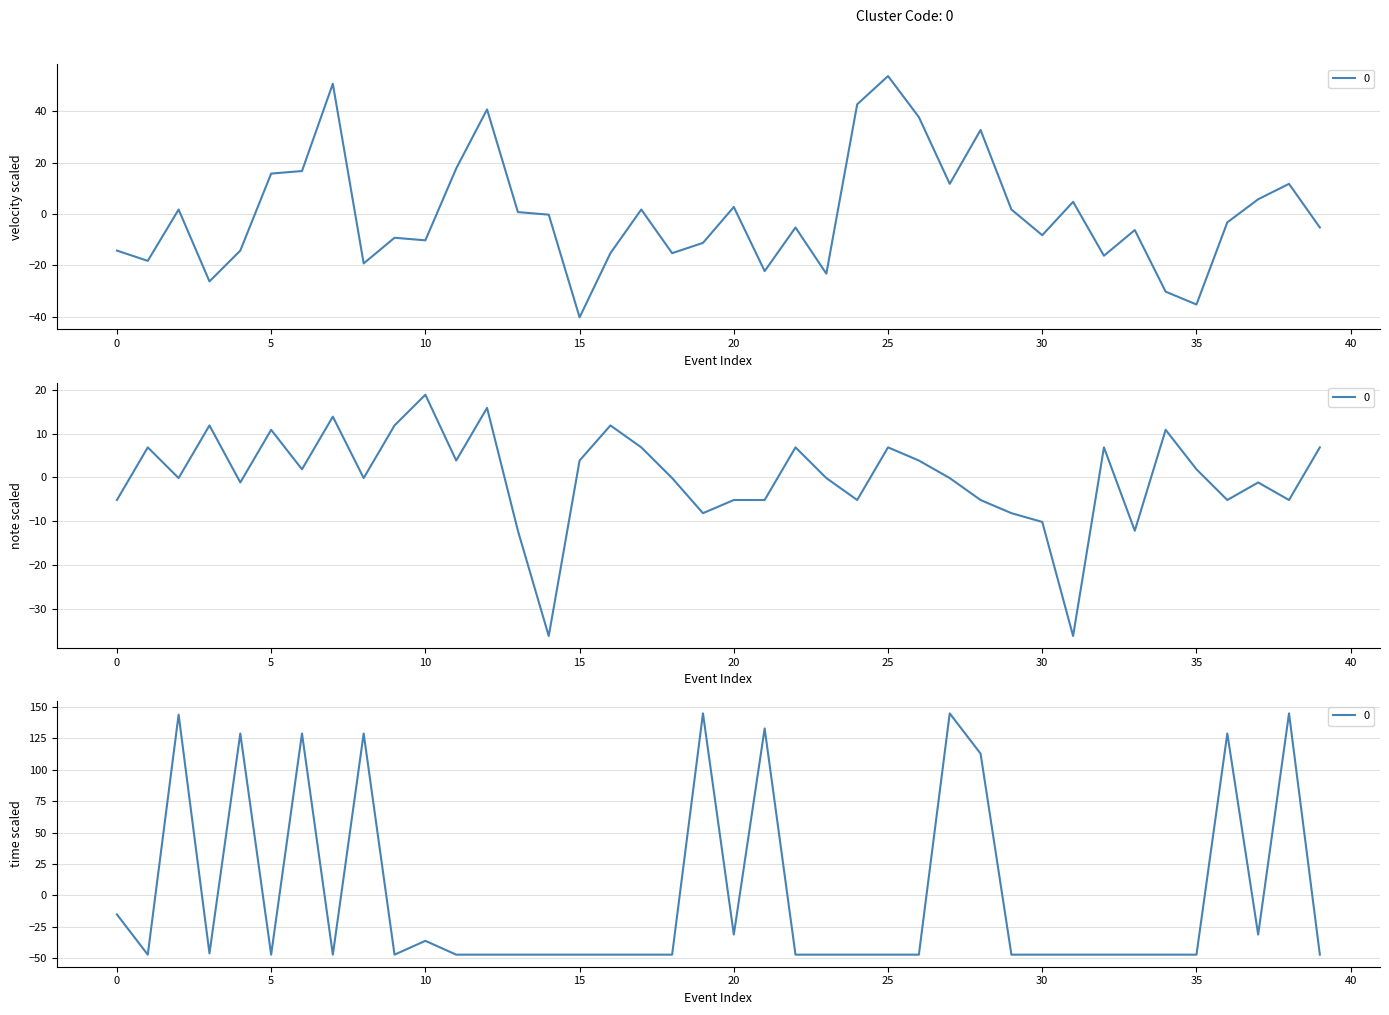

What is the total value across all series at 17?

-38.6